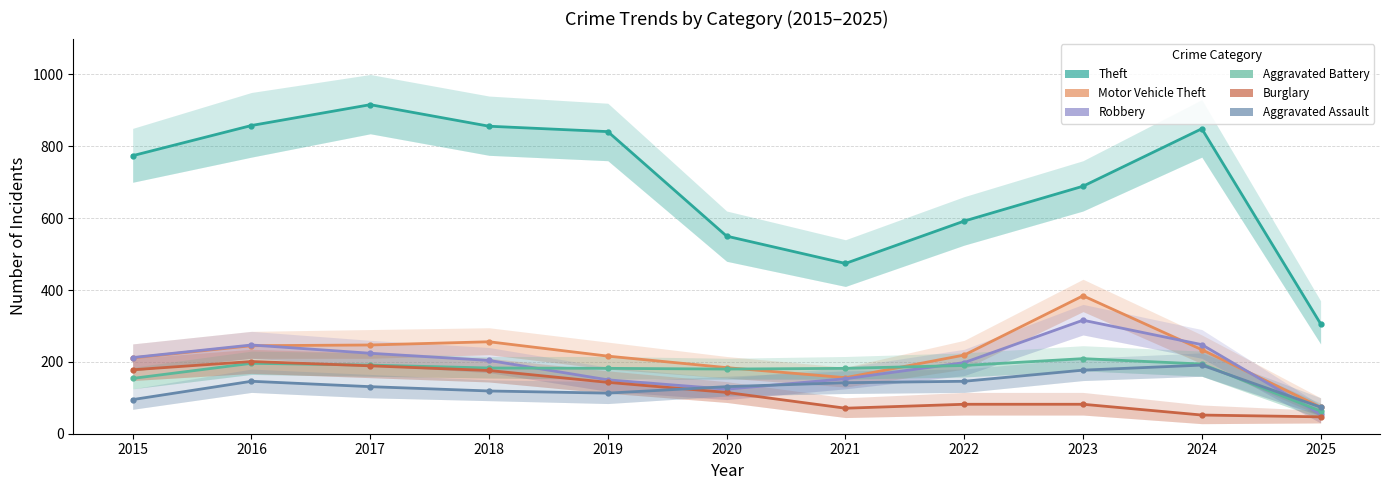

Where do Aggravated Battery and Aggravated Assault first cross each other?

2024 and 2025